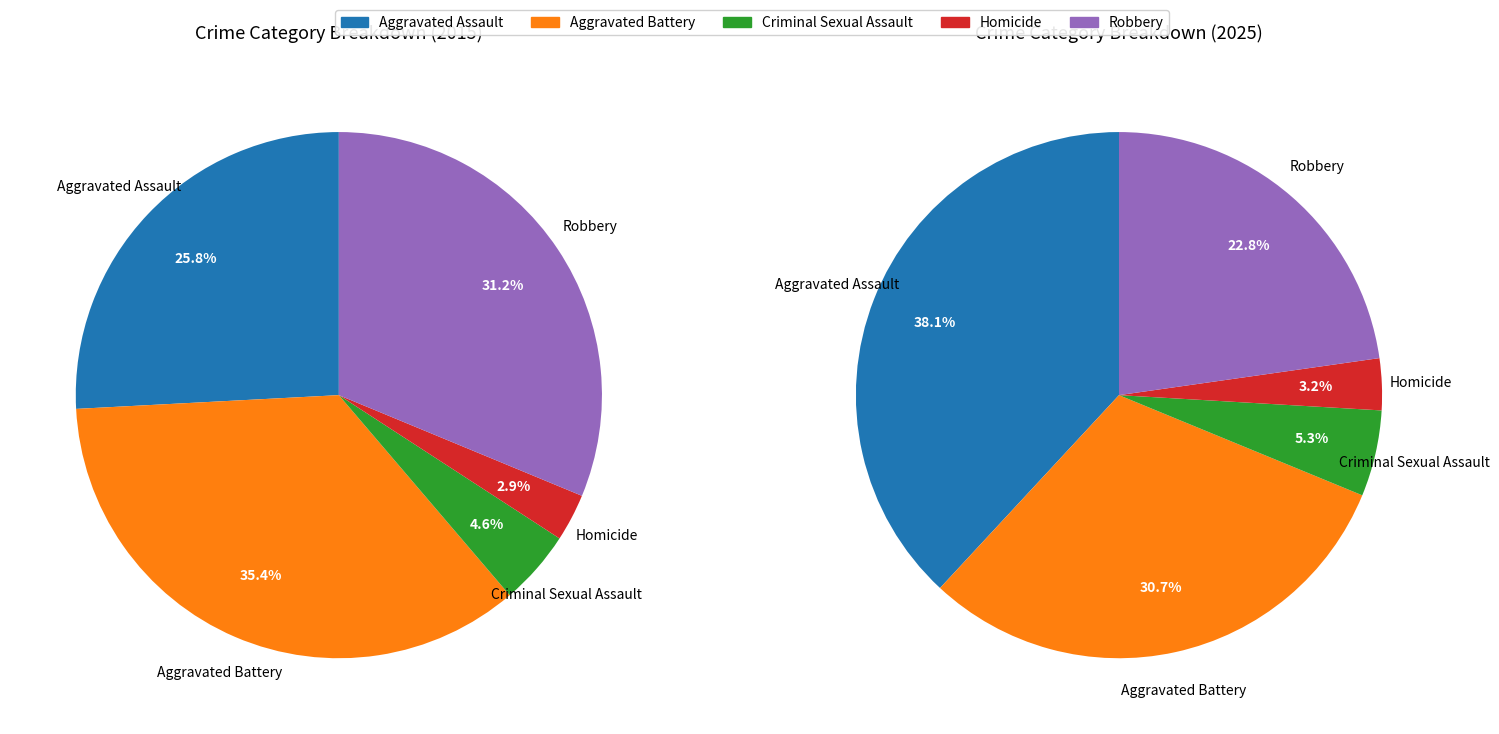

The Criminal Sexual Assault slice represents 12% of the pie. True or false?

False